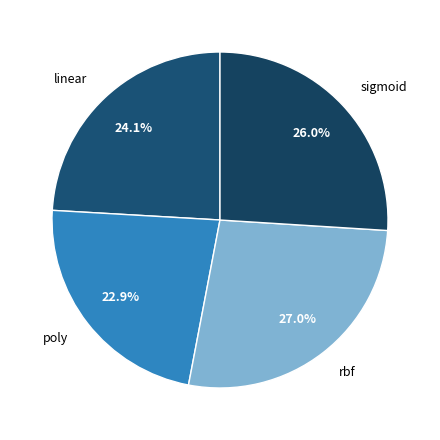

To the nearest percent, what is the combined percentage of linear and sigmoid?

50%